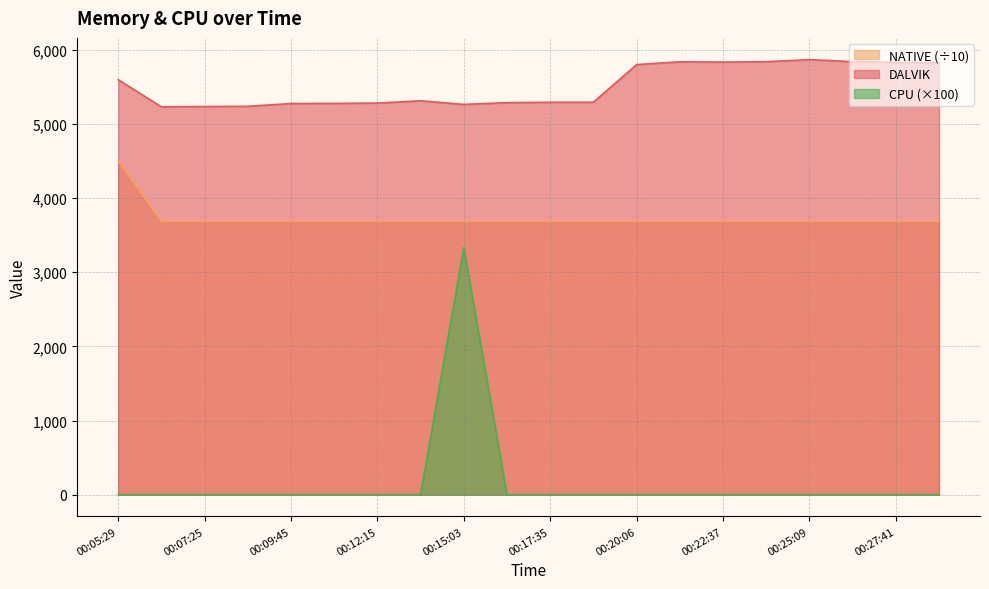

What are all the series names shown in the legend?

NATIVE (÷10), DALVIK, CPU (×100)